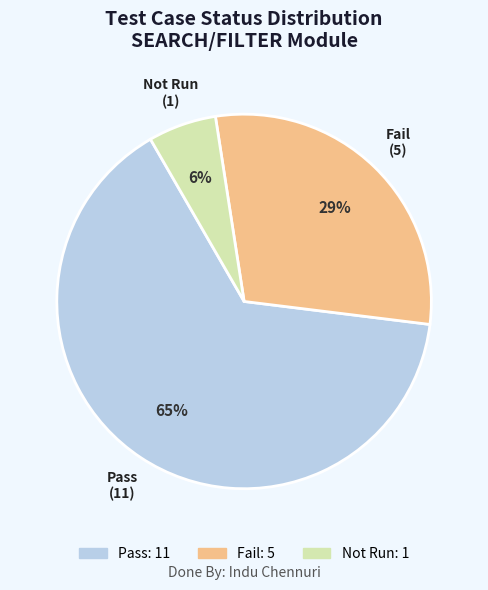

What percentage is the Pass slice, to the nearest percent?

65%